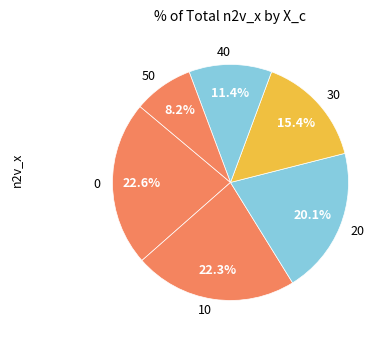

True or false: 0 accounts for 7% of the total.

False